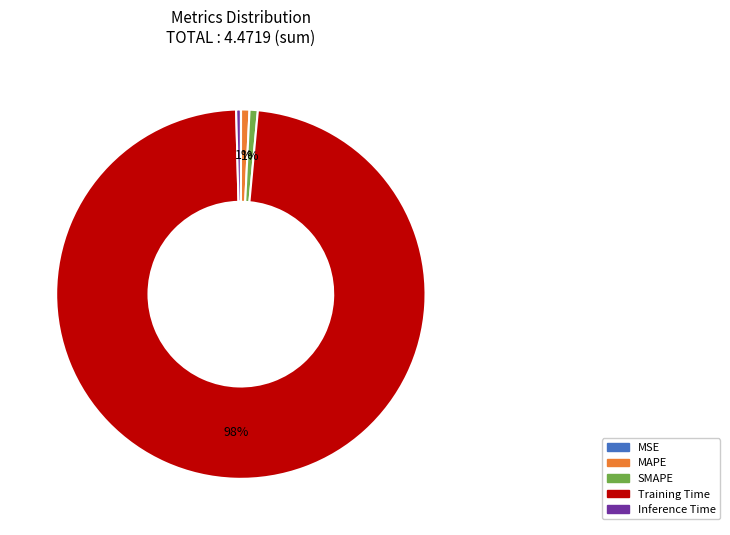

Is there any slice that represents more than half of the pie?

Yes